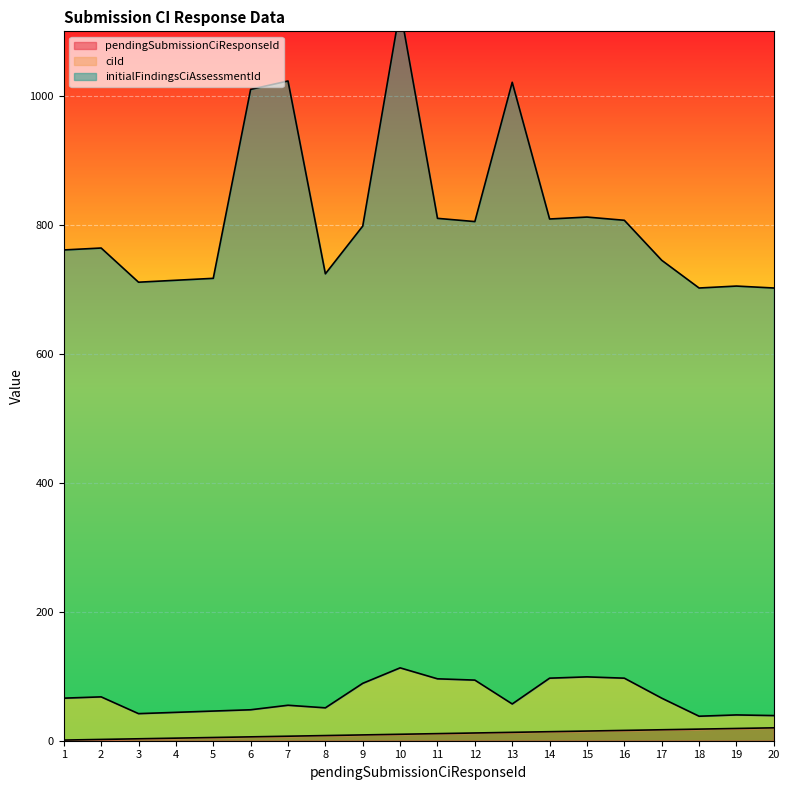

At which category is the sum across all series the highest?

10